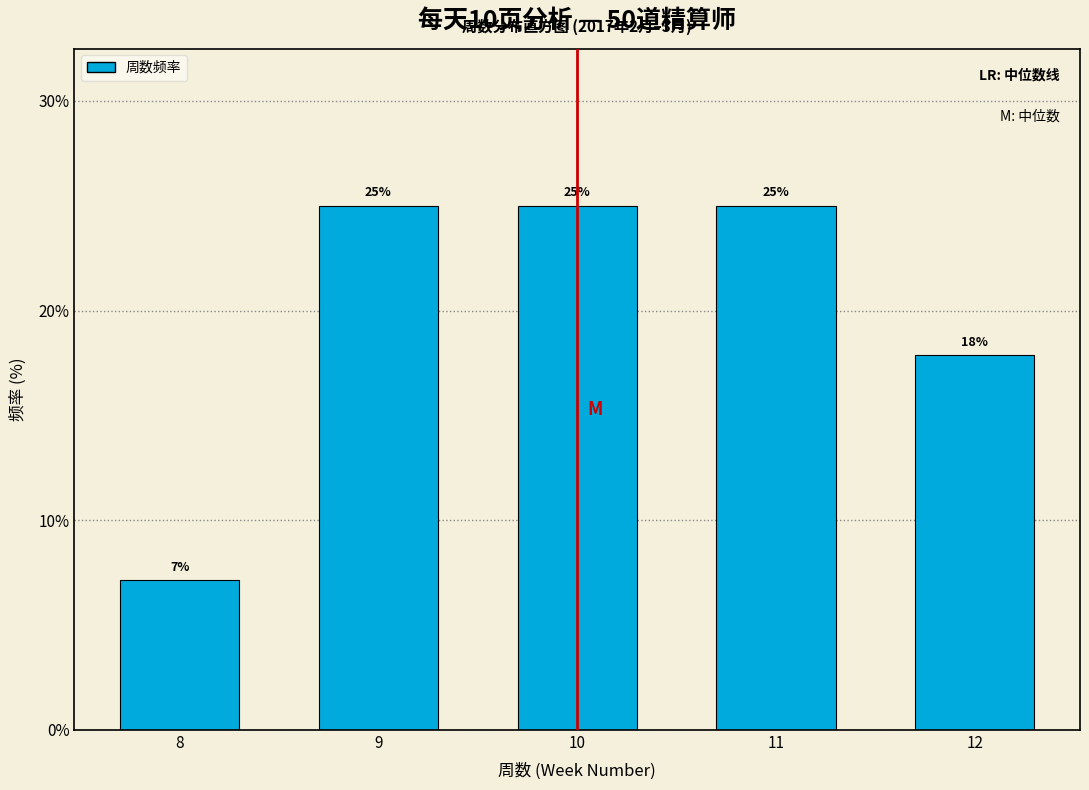

What is the average value?

20.0